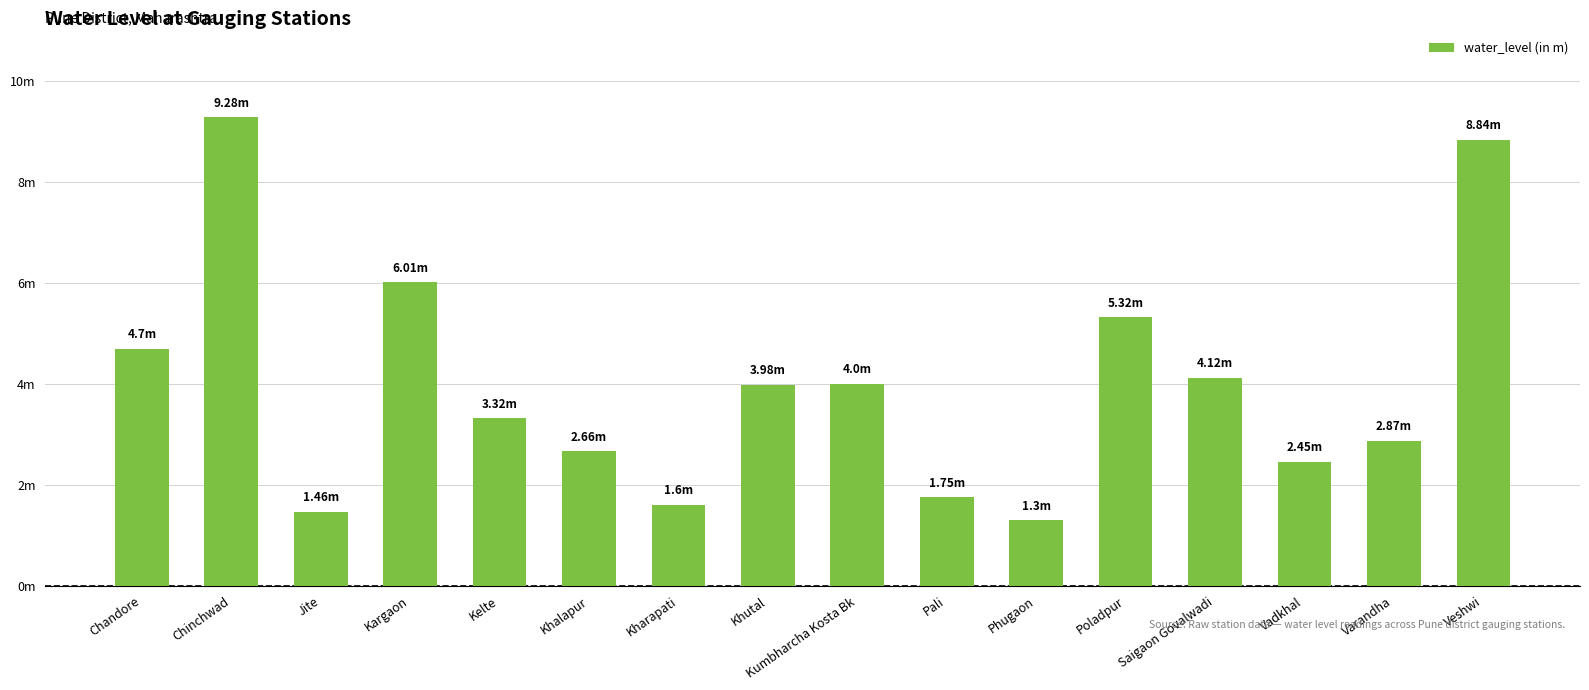

What is the ratio of the value at Saigaon Govalwadi to the value at Chinchwad?

0.4